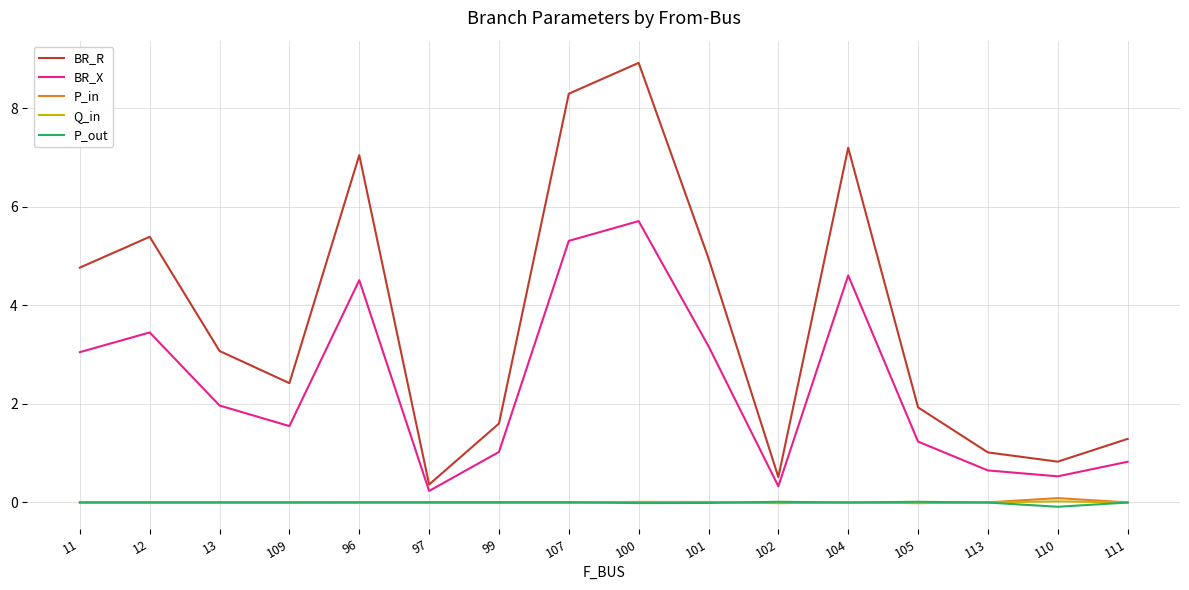

What is the difference between the maximum and minimum values in the P_out series?

0.1